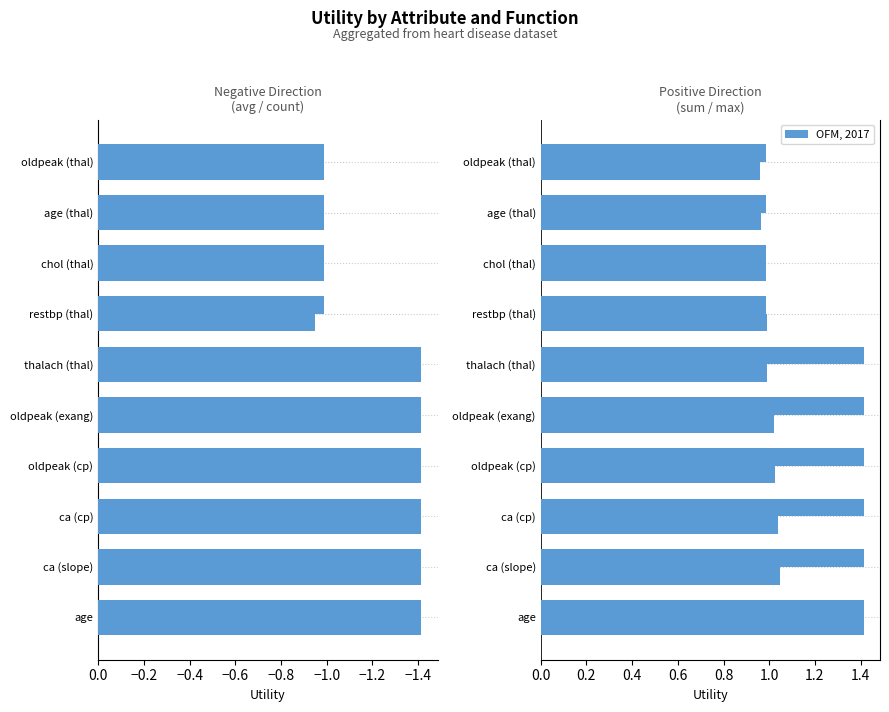

How many bars are there in each group?

4